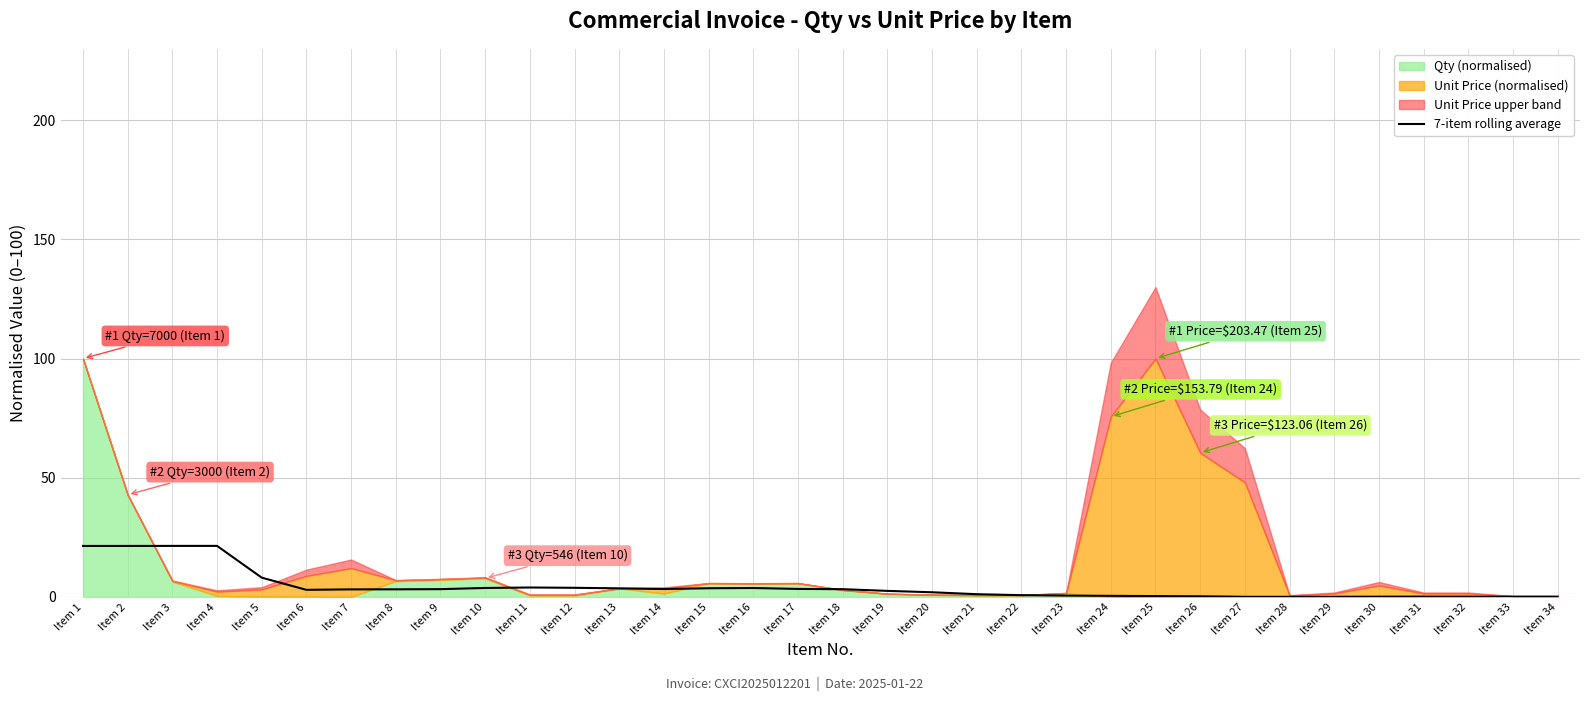

The 7-item rolling average series shows 0.4 at Item 25. True or false?

True